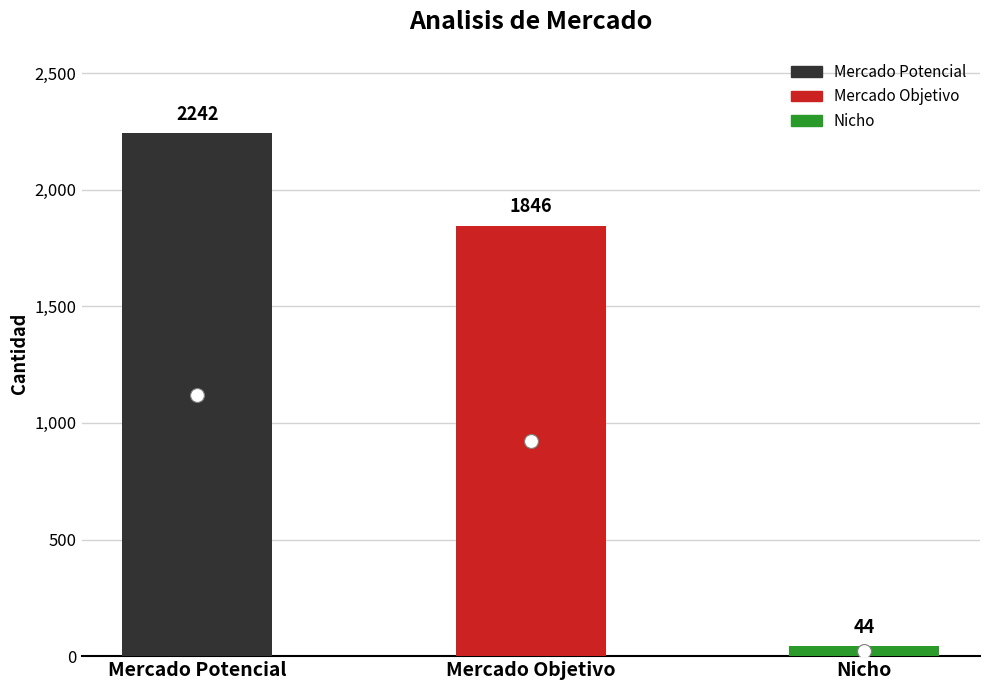

Count the values in the range 44 to 2242.

3